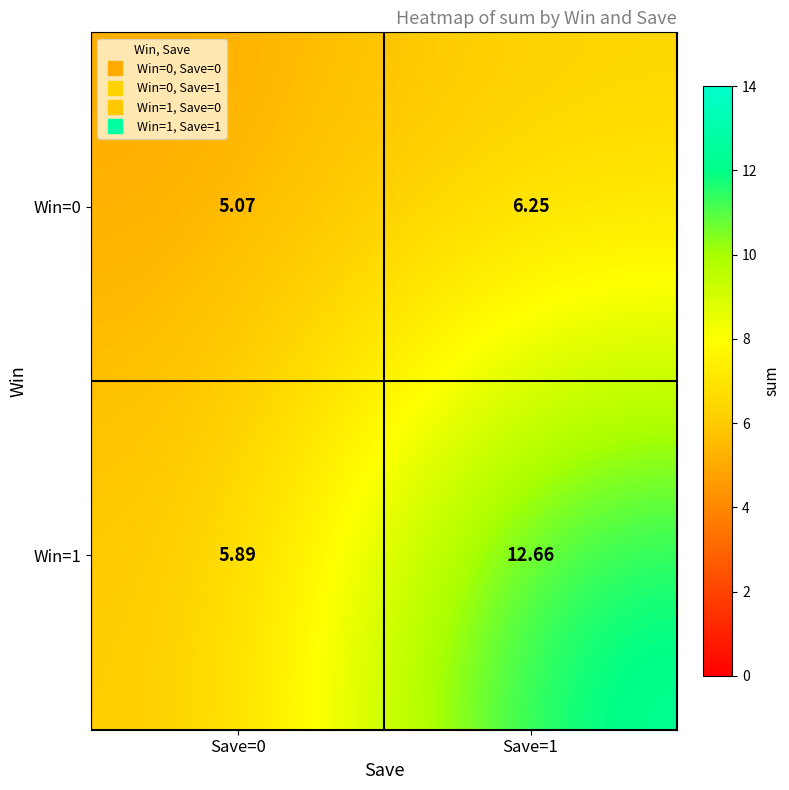

Is the value of Win=1 at Save=1 greater than the value of Win=0 at Save=1?

Yes